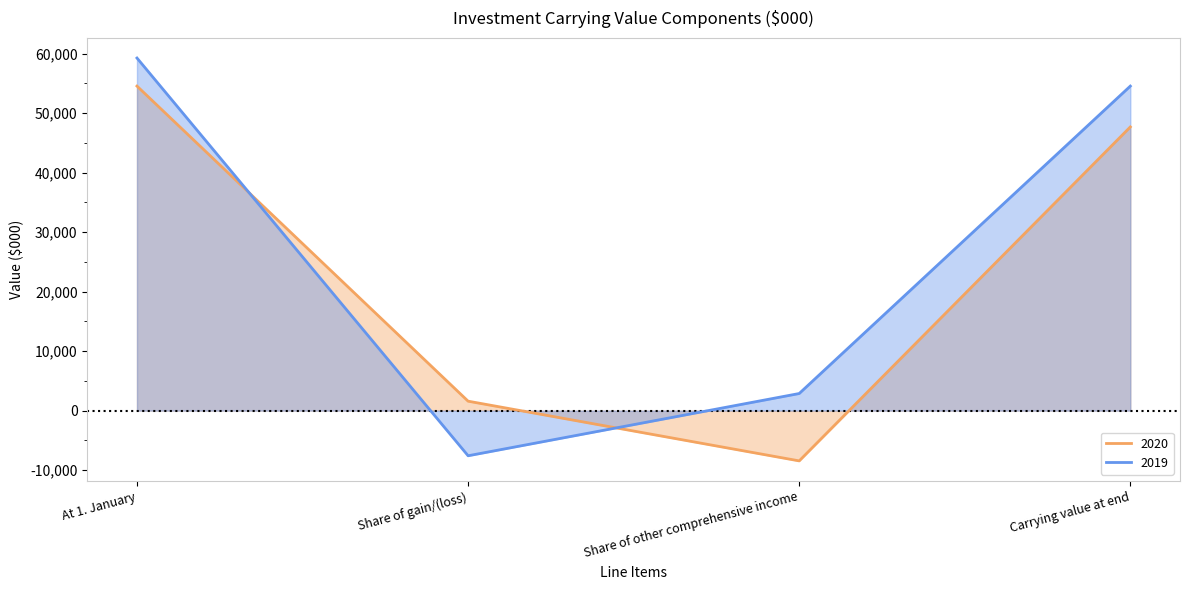

What is the total value across all series at Carrying value at end?

102207